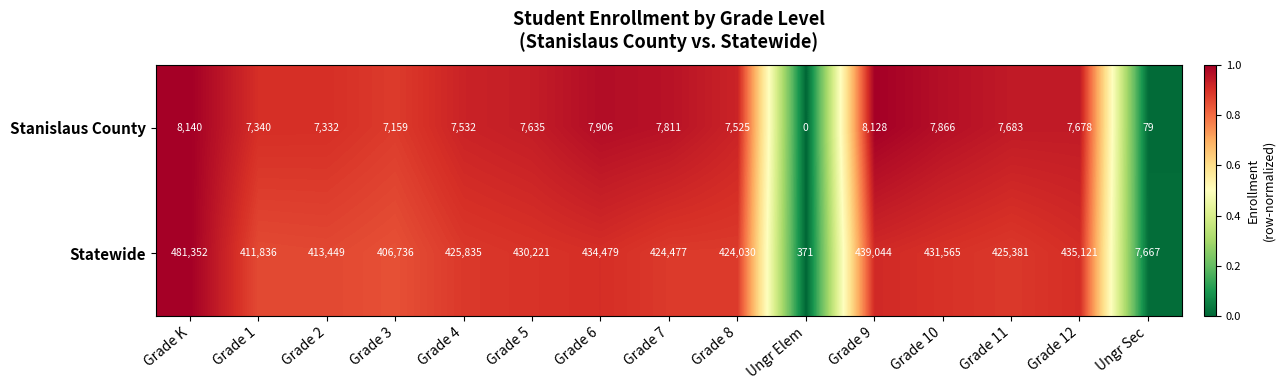

Count the number of categories in the chart.

15